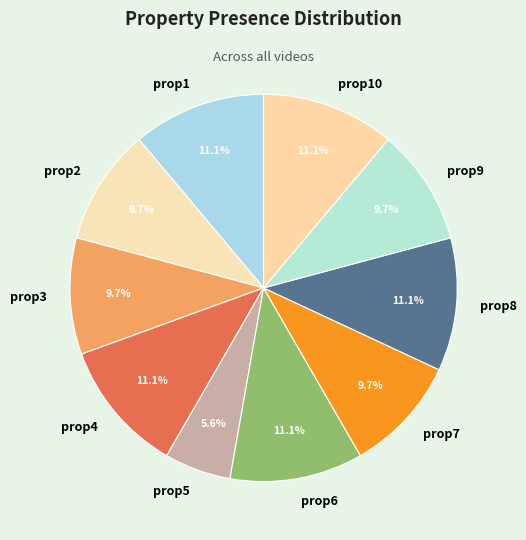

To the nearest percent, what portion does prop9 represent?

10%